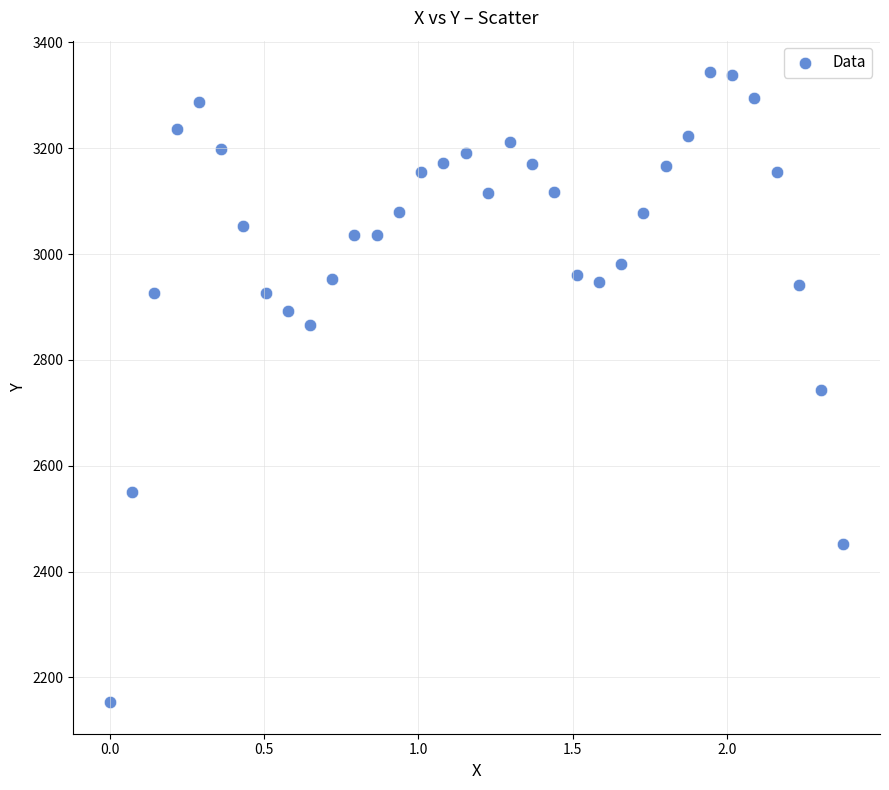

What is the range of Y values (max minus min)?

1190.8